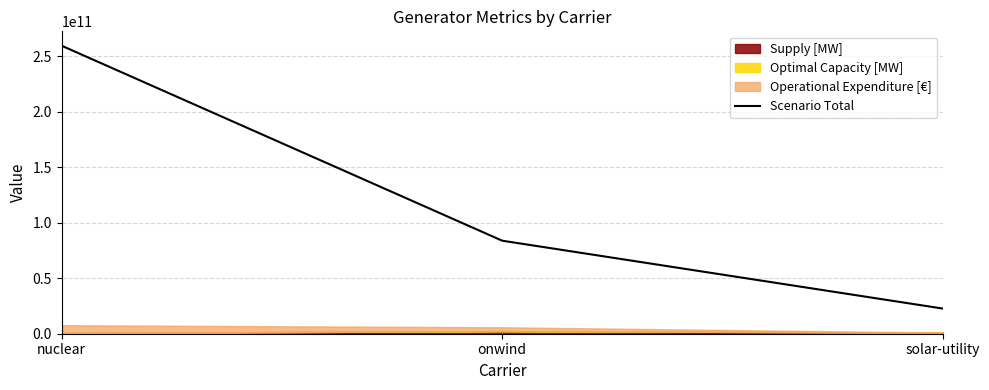

List the labels in order of value, largest first.

nuclear, onwind, solar-utility